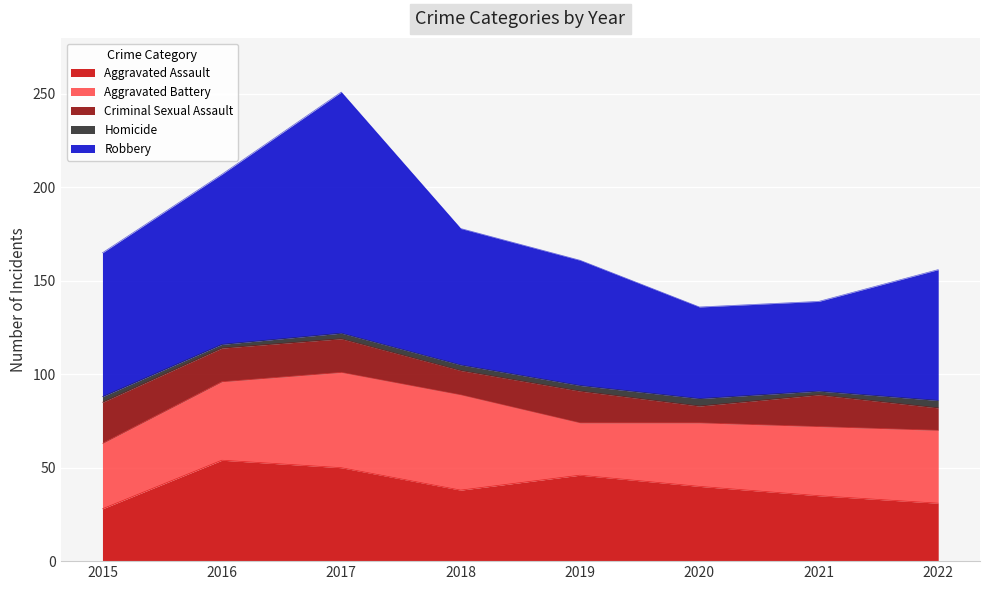

True or false: Aggravated Battery has more than 1 interior local peaks.

False